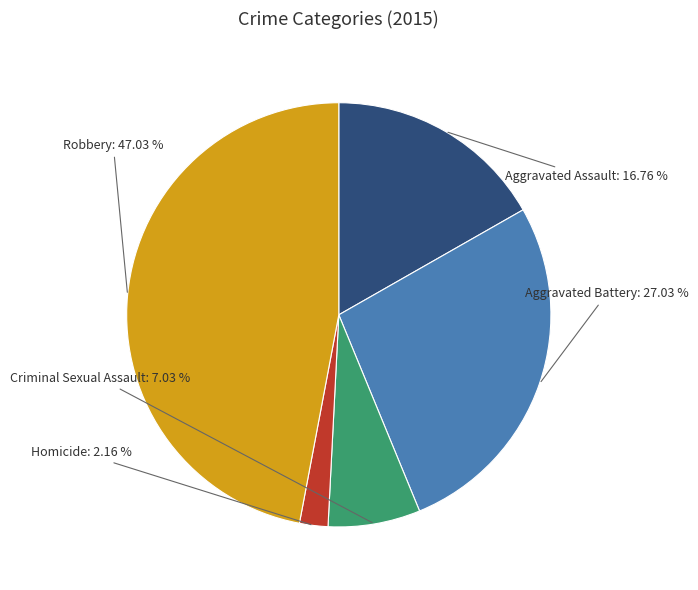

Is there any slice that represents more than half of the pie?

No